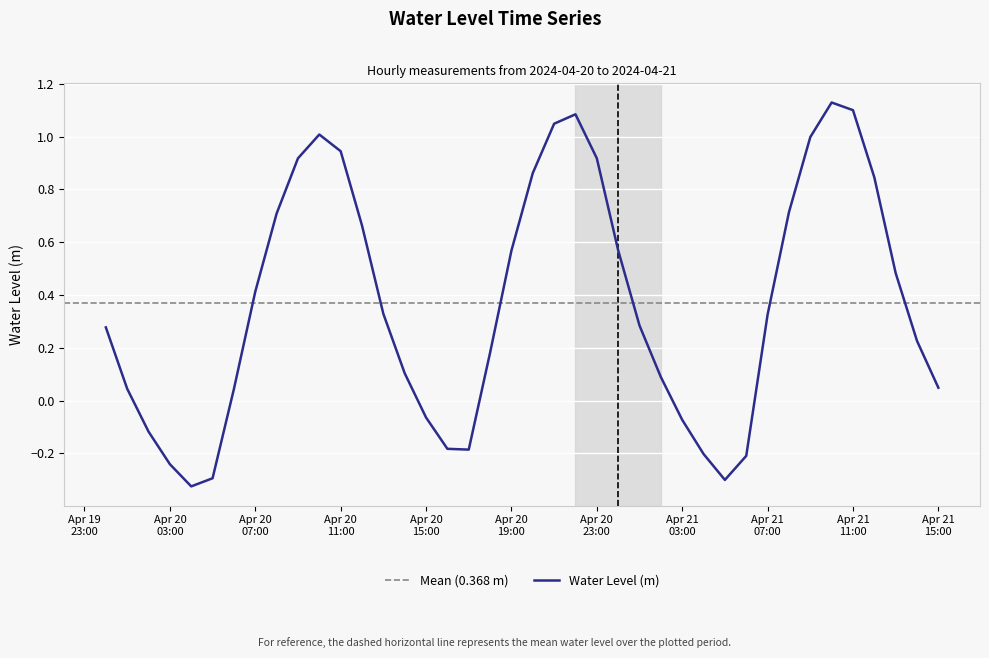

What is the difference between the second highest and second lowest values?

1.4